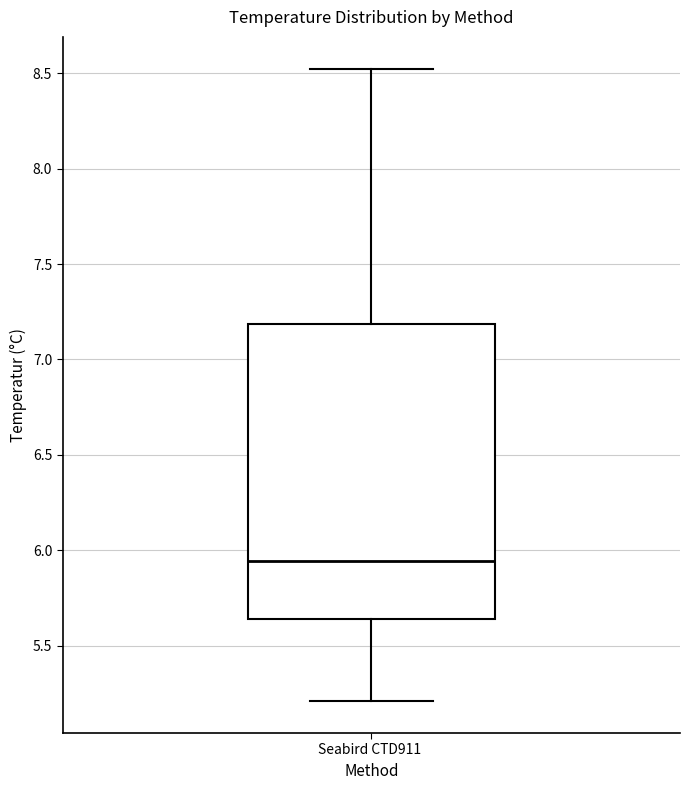

Read this box plot against the y-axis: the position of the median line, the range covered by the box, and the ends of both whiskers. The values are not printed on the chart, so give them approximately, as read against the axis.

median 5.95, box 5.65 to 7.20, whiskers 5.20 to 8.55